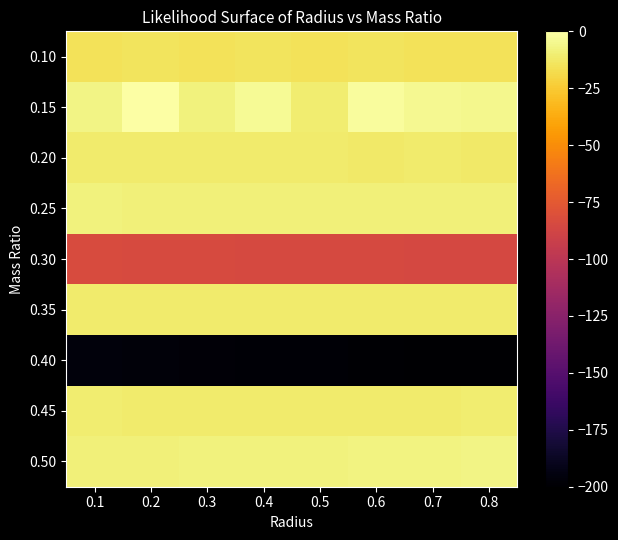

Which category has the lowest value across all series?

0.8